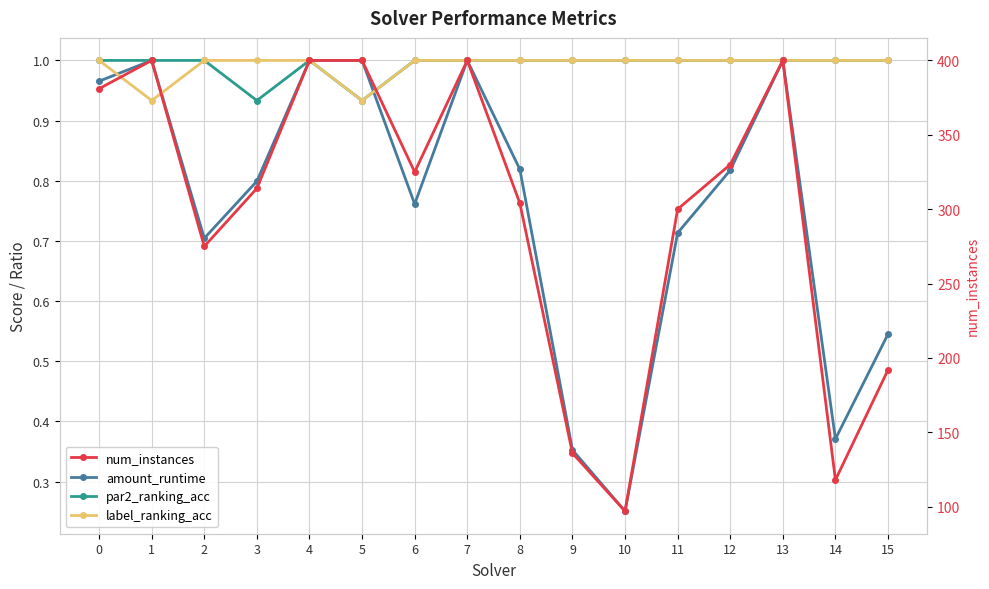

At which category does amount_runtime reach its first local valley?

2